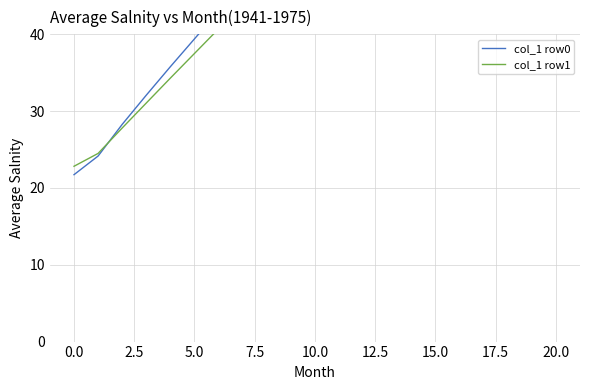

Is the value of col_1 row0 at 13 greater than the value of col_1 row1 at 20.0?

Yes